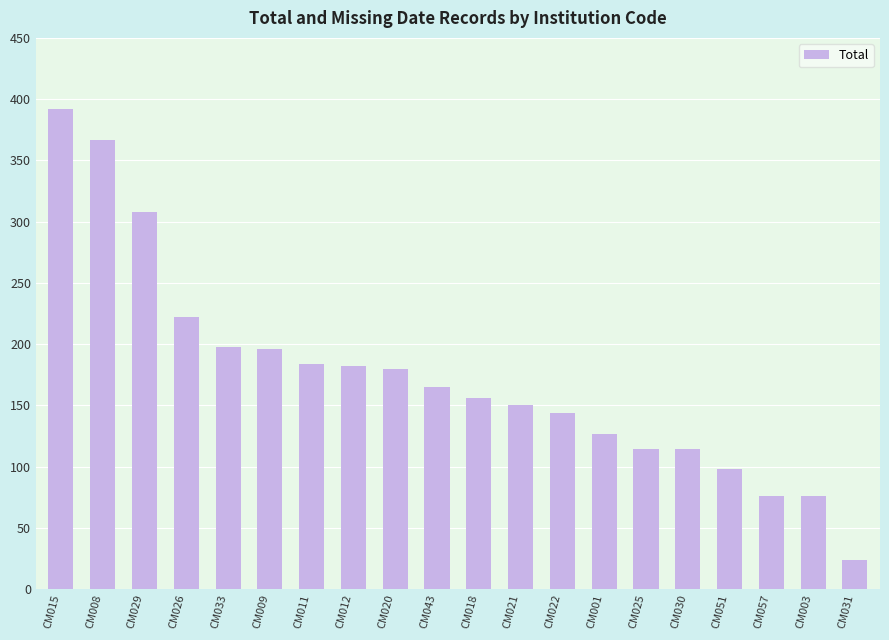

What is the change in value from CM009 to CM022?

-52